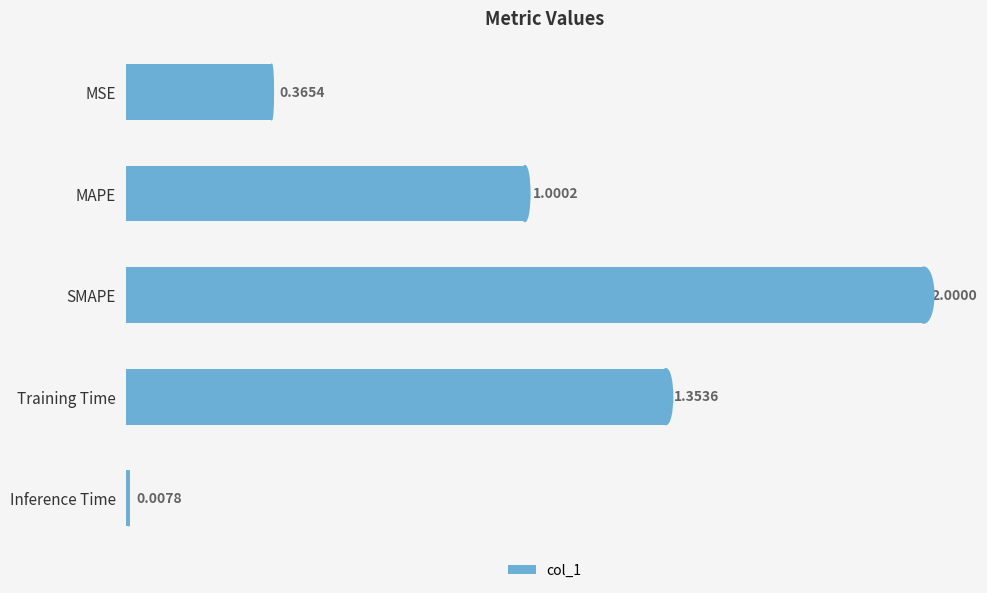

Rank the categories by value from lowest to highest.

Inference Time, MSE, MAPE, Training Time, SMAPE